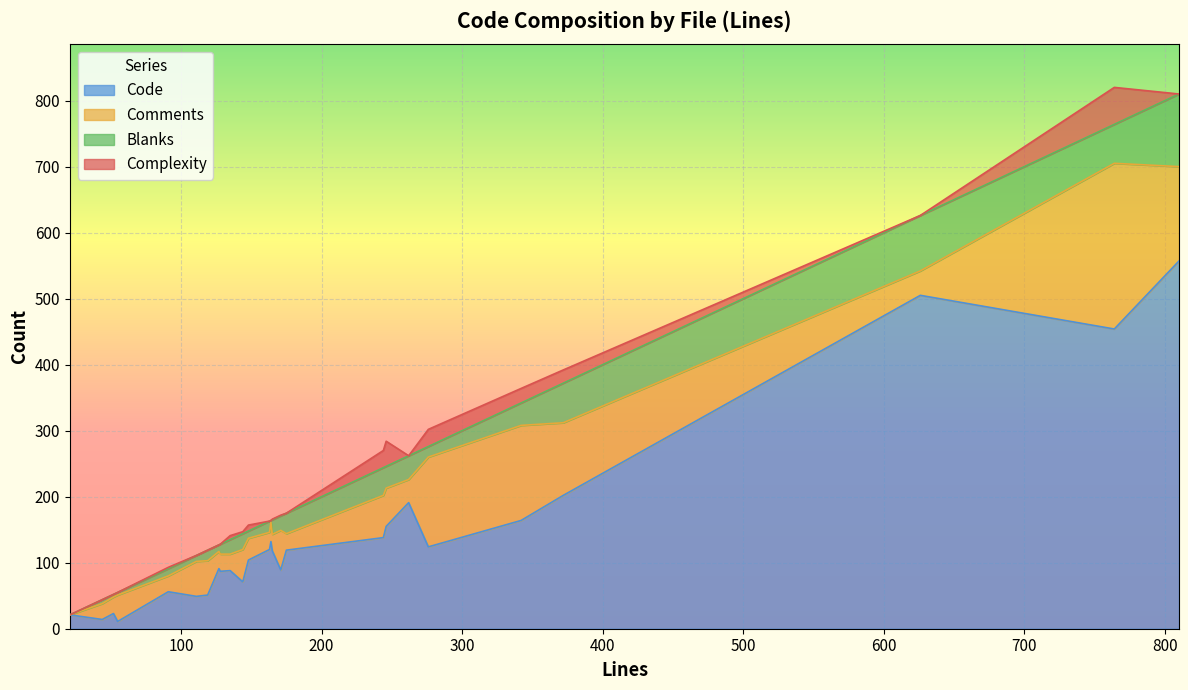

How many values in the Comments series exceed 37?

12